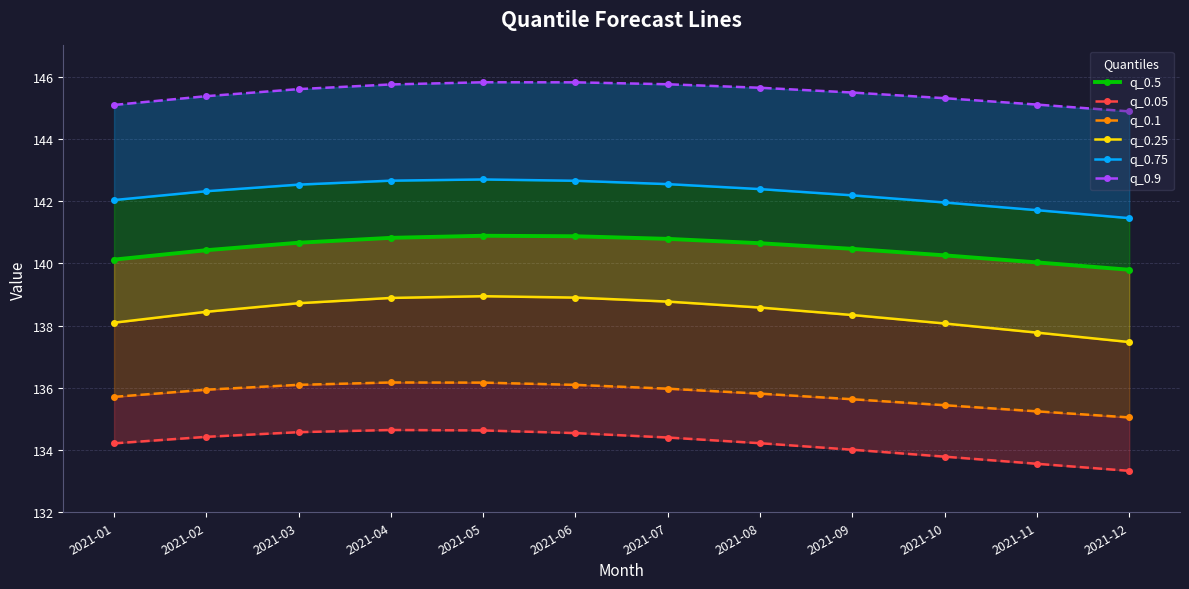

What is the difference between the maximum and minimum values in the q_0.9 series?

0.9